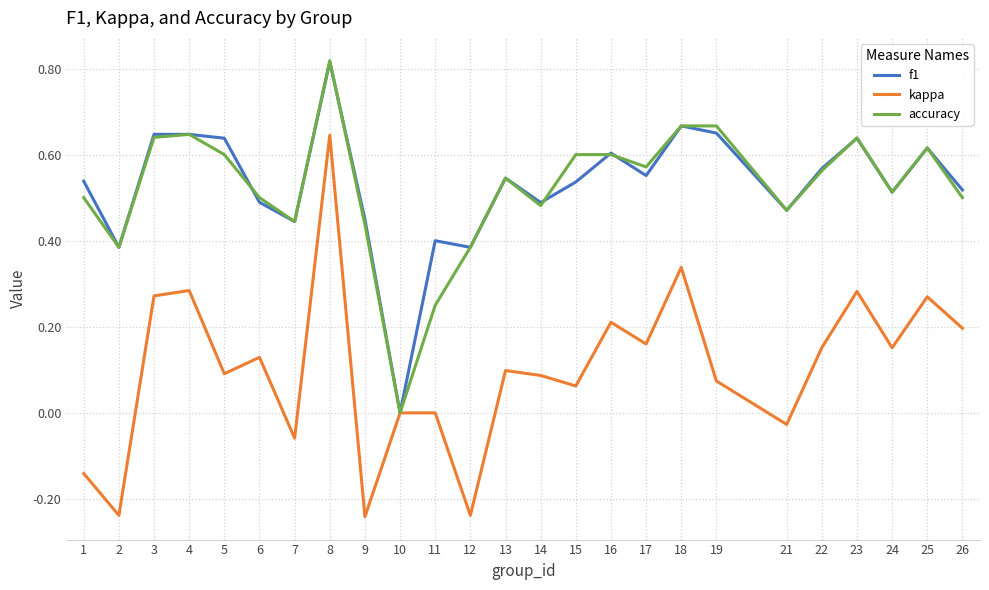

True or false: f1 and accuracy intersect in this chart.

True